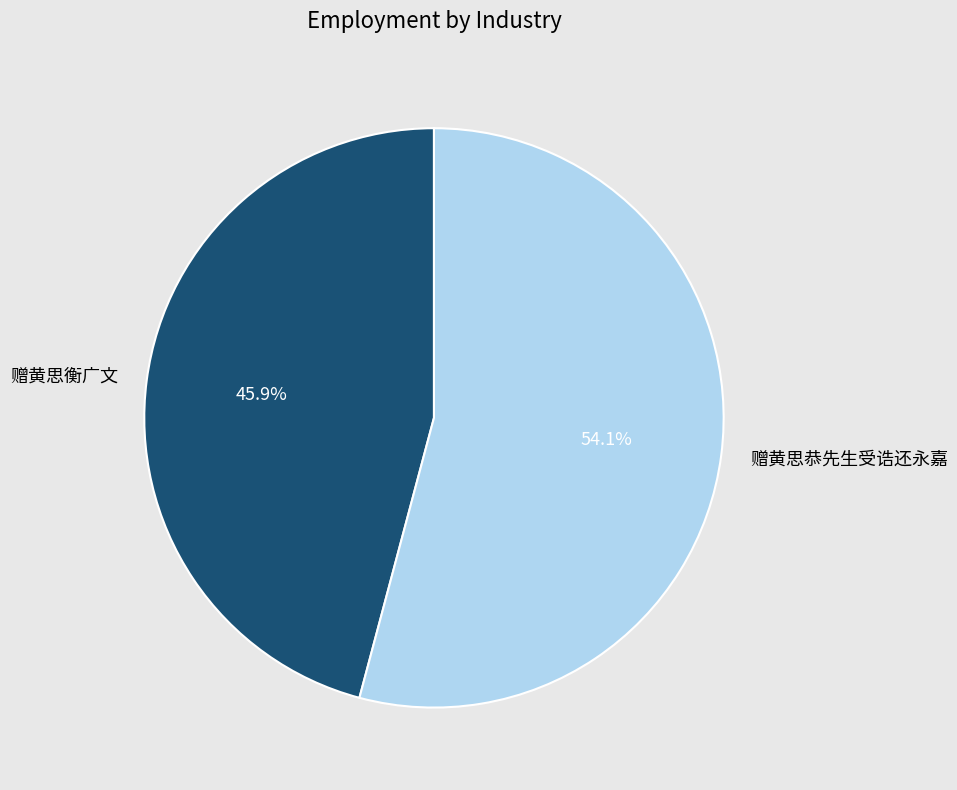

To the nearest percent, what portion does 赠黄思衡广文 represent?

46%